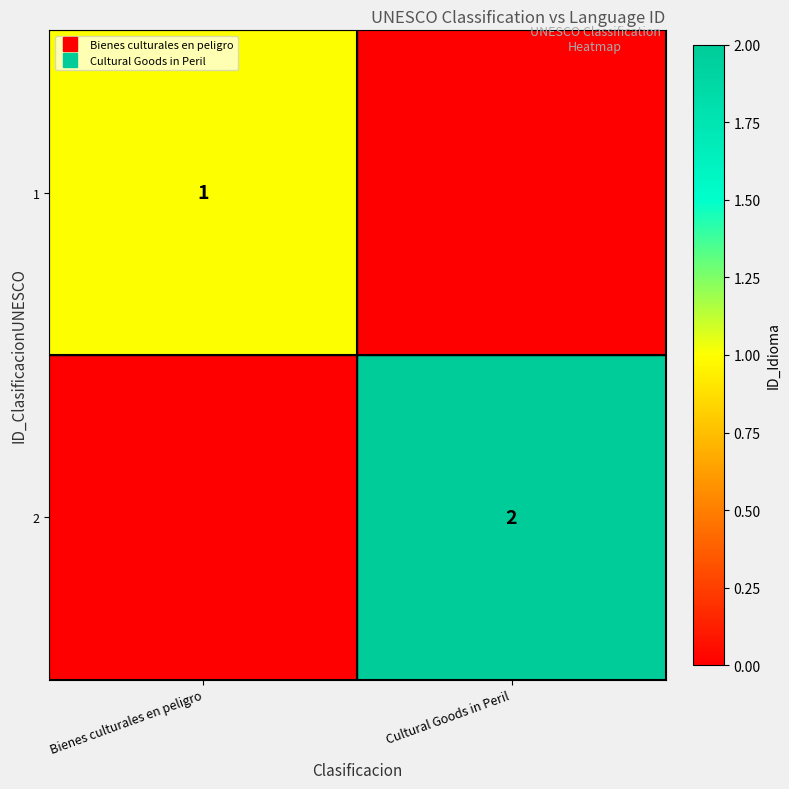

How many data points in 1 are less than 1?

1